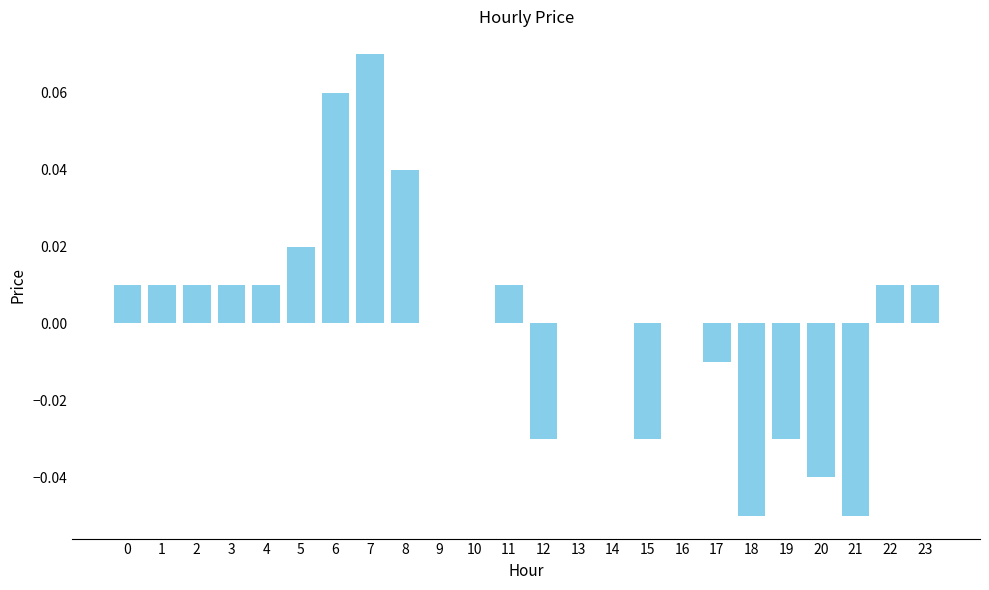

The value at 11 is 0.0. True or false?

True